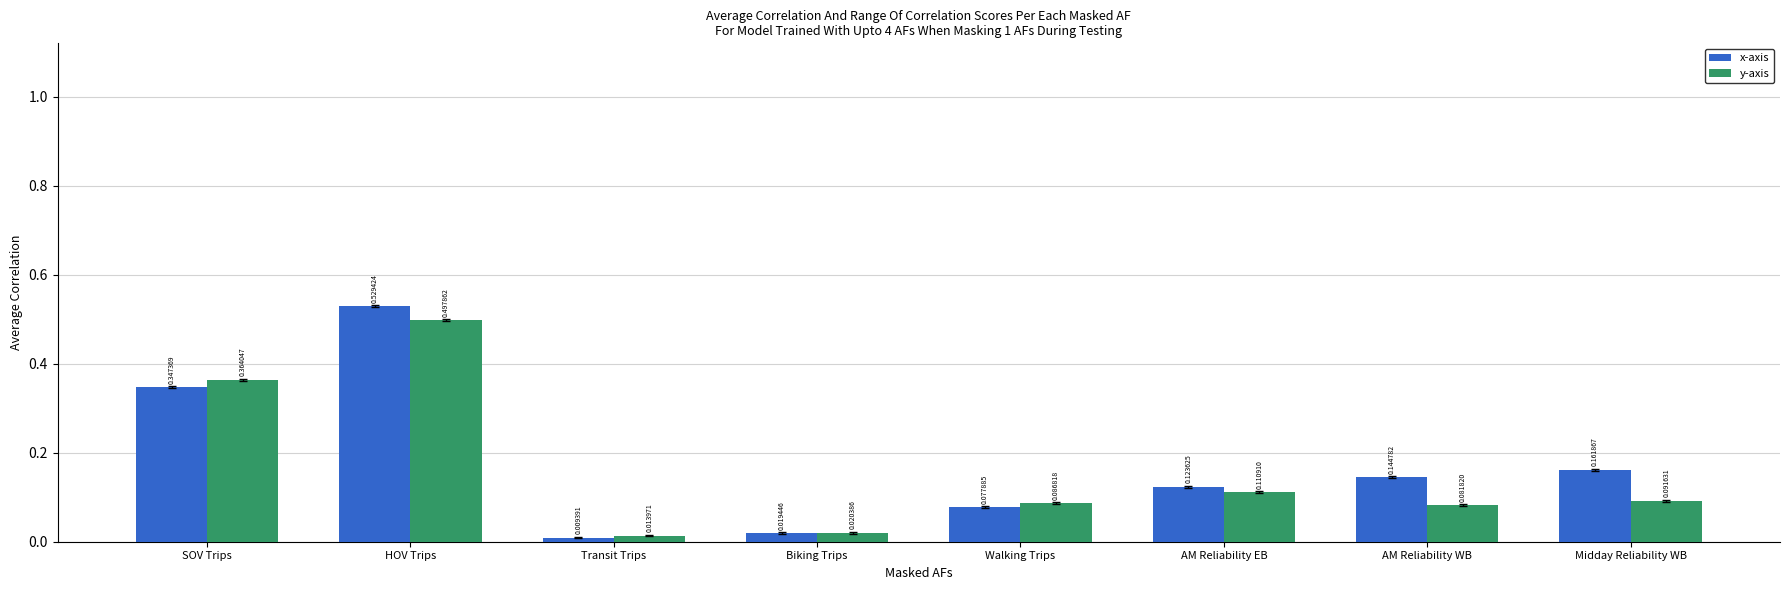

What is the sum of all y-axis values?

1.3